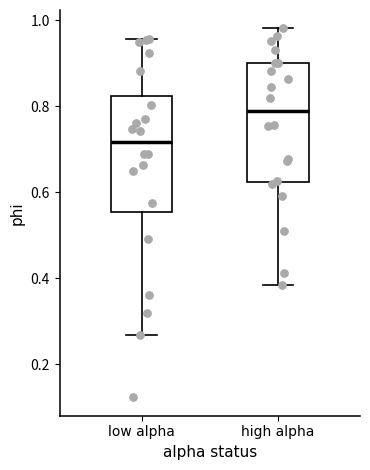

Reading left to right, read every box against the y-axis: the position of its median line, the range the box covers, and the ends of its whiskers. The values are not printed on the chart, so give them approximately, as read against the axis.

low alpha: median 0.72, box 0.56 to 0.82, whiskers 0.26 to 0.96
high alpha: median 0.78, box 0.62 to 0.90, whiskers 0.38 to 0.98